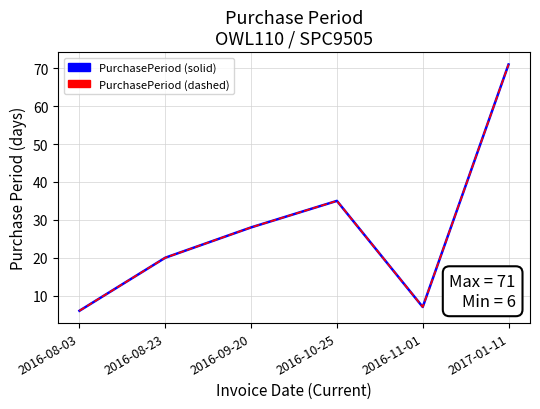

How many lines are shown in the chart?

1